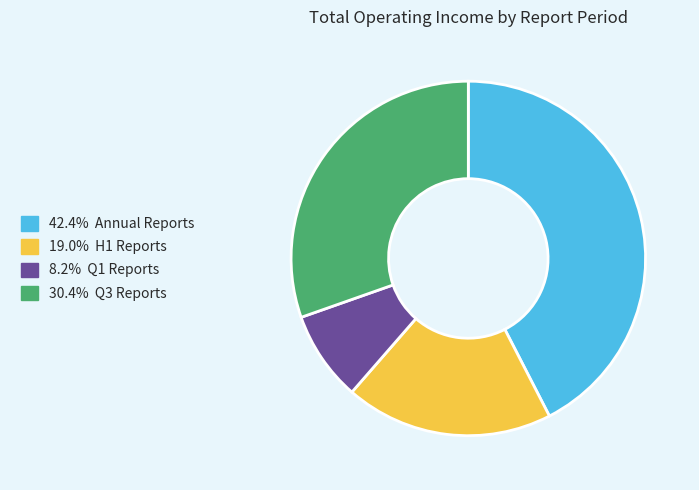

Is there a majority slice in this chart?

No